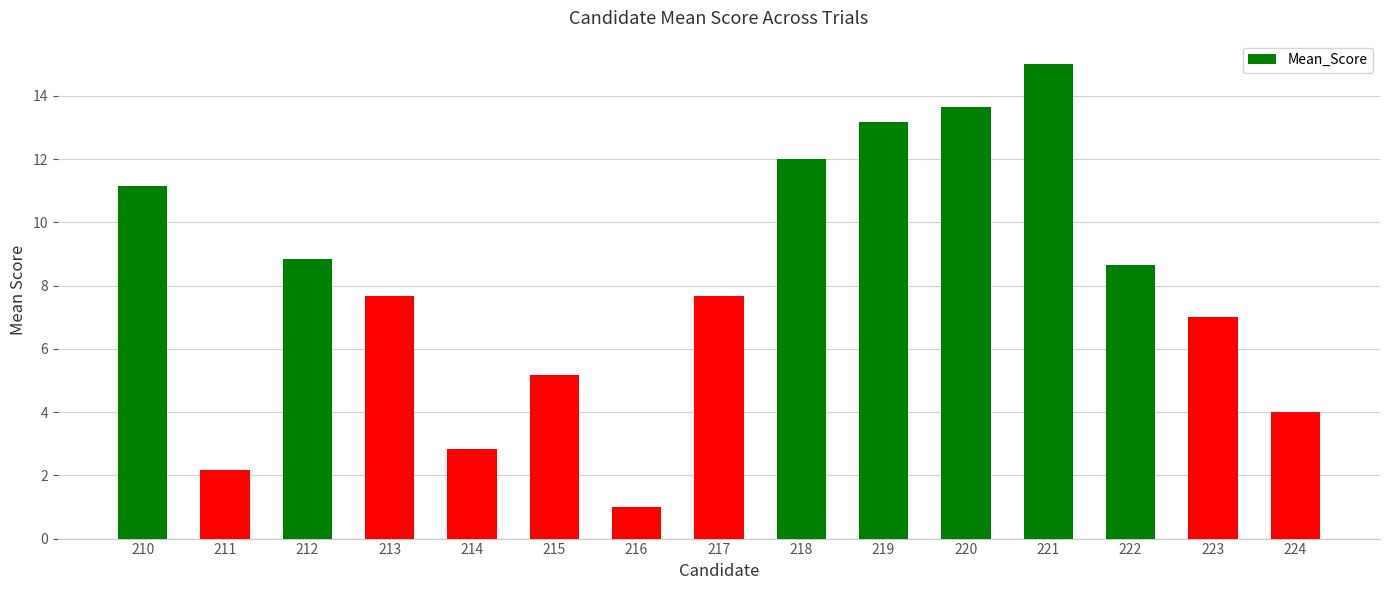

Reading right to left, extract all data points from this chart.

224=4.0	223=7.0	222=8.7	221=15.0	220=13.7	219=13.2	218=12.0	217=7.7	216=1.0	215=5.2	214=2.8	213=7.7	212=8.8	211=2.2	210=11.2